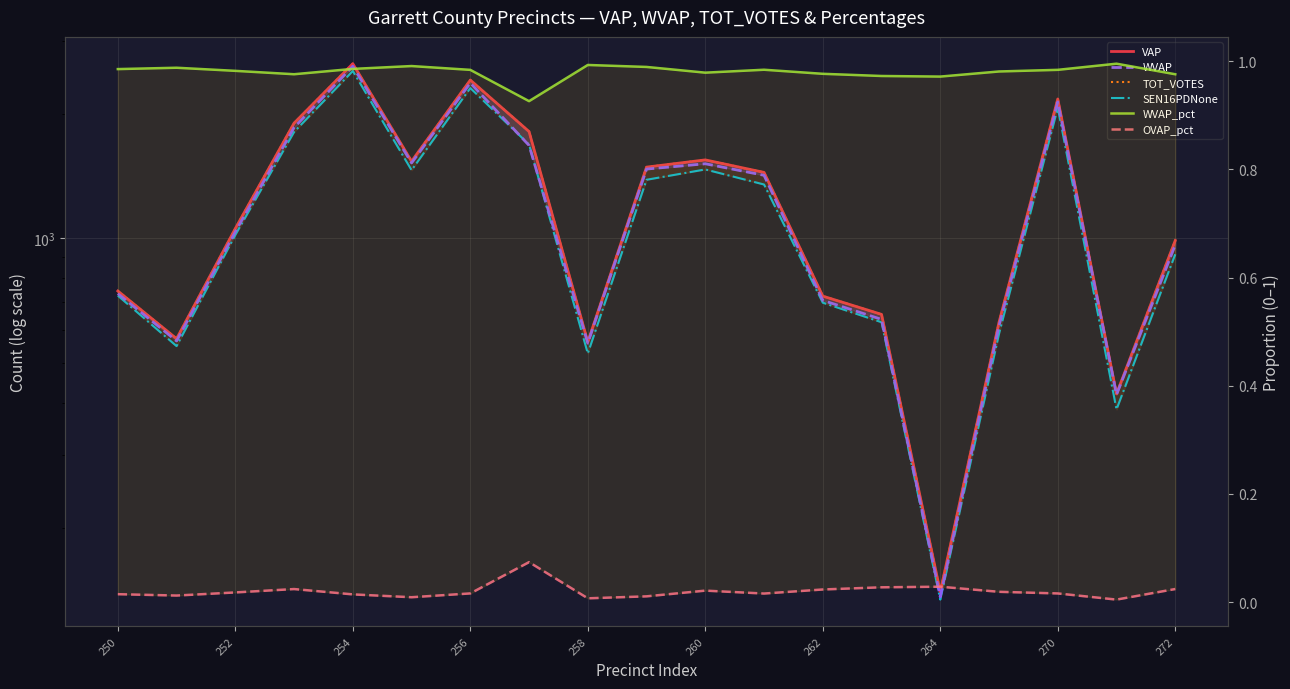

What is the value of the SEN16PDNone point at the 12th from the left?

1349.0